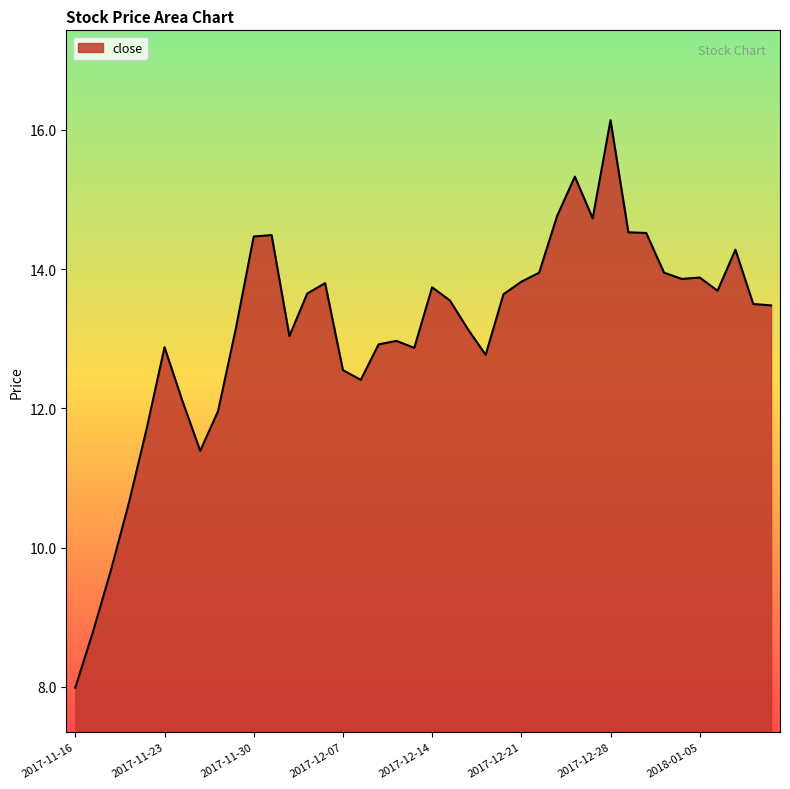

What is the greatest value displayed?

16.1